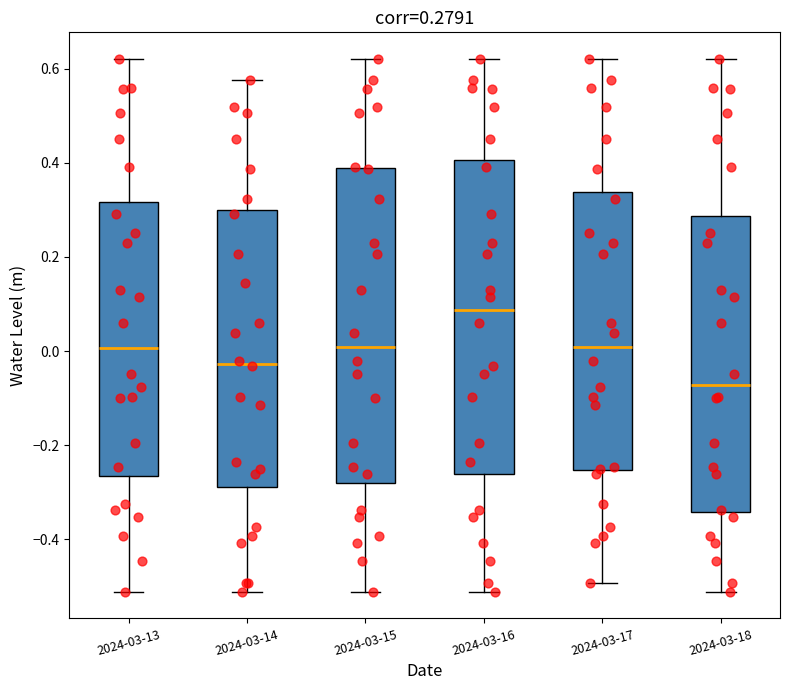

Which box has the lowest median line?

2024-03-18